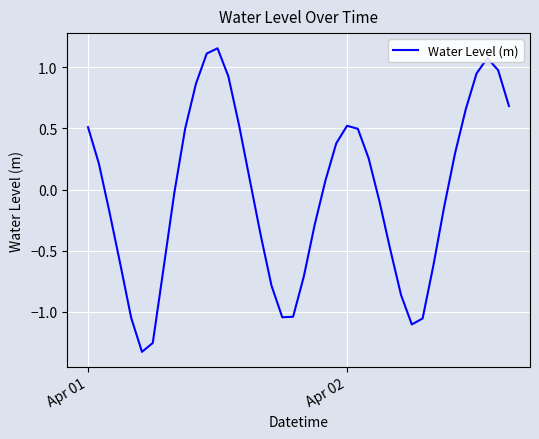

Count the number of categories in the chart.

40